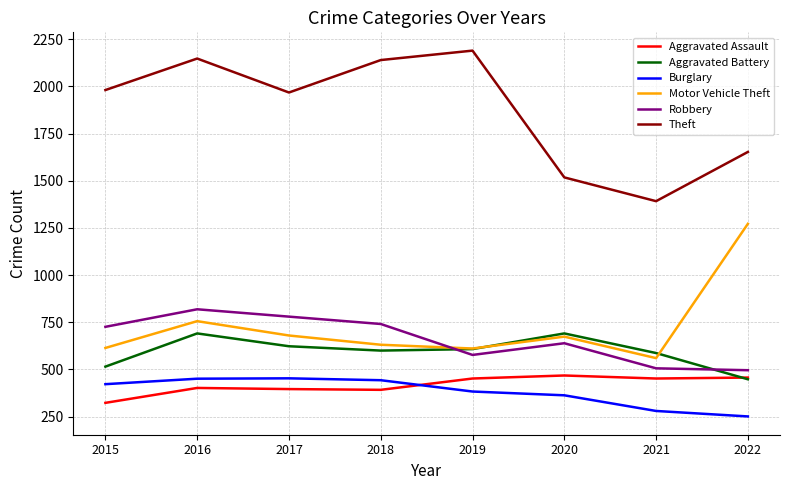

Which series ends up on top after the final intersection of Motor Vehicle Theft and Robbery?

Motor Vehicle Theft